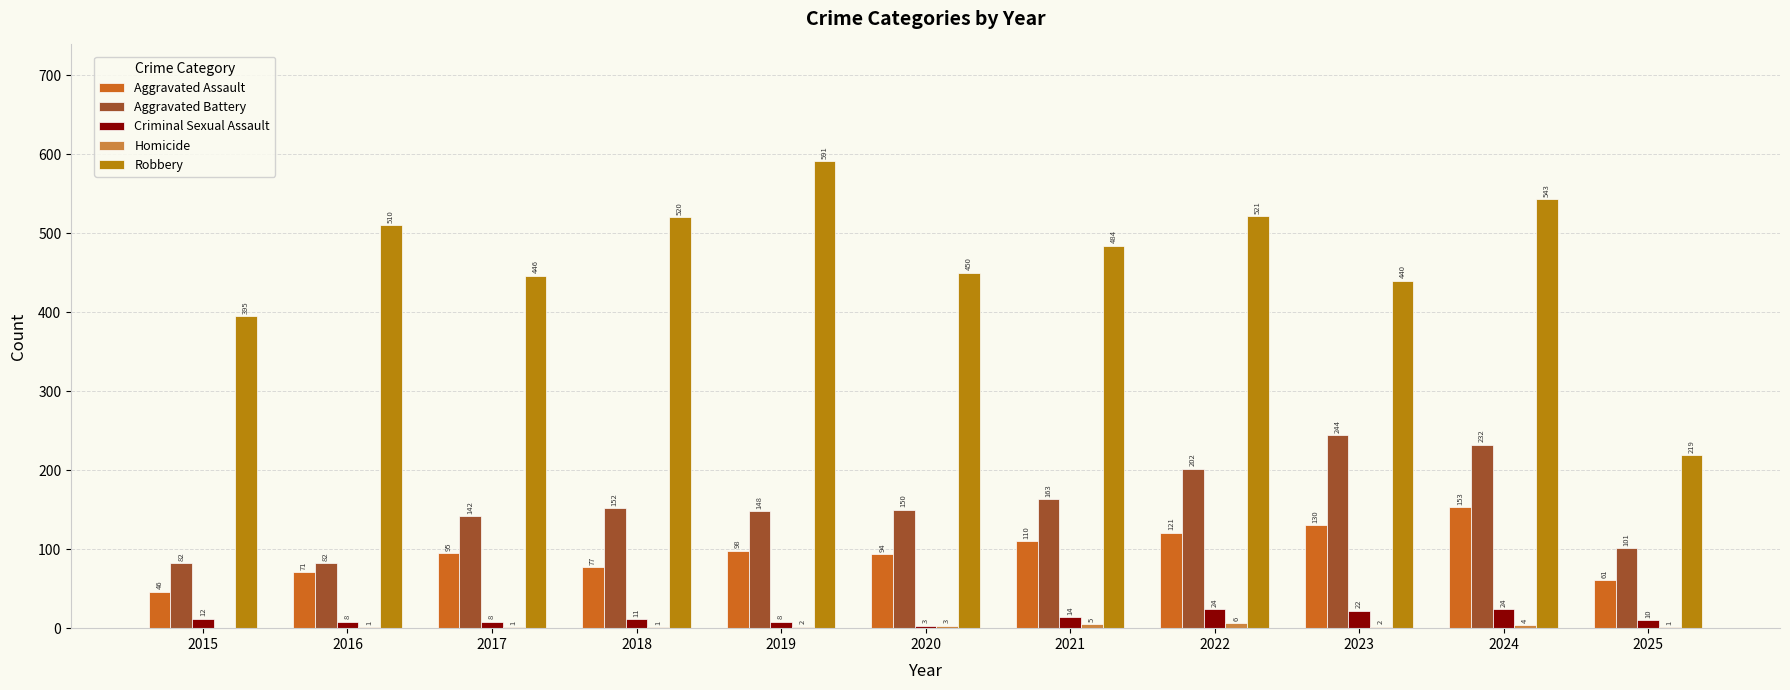

Is the value of Aggravated Battery at 2015 greater than the value of Robbery at 2021?

No